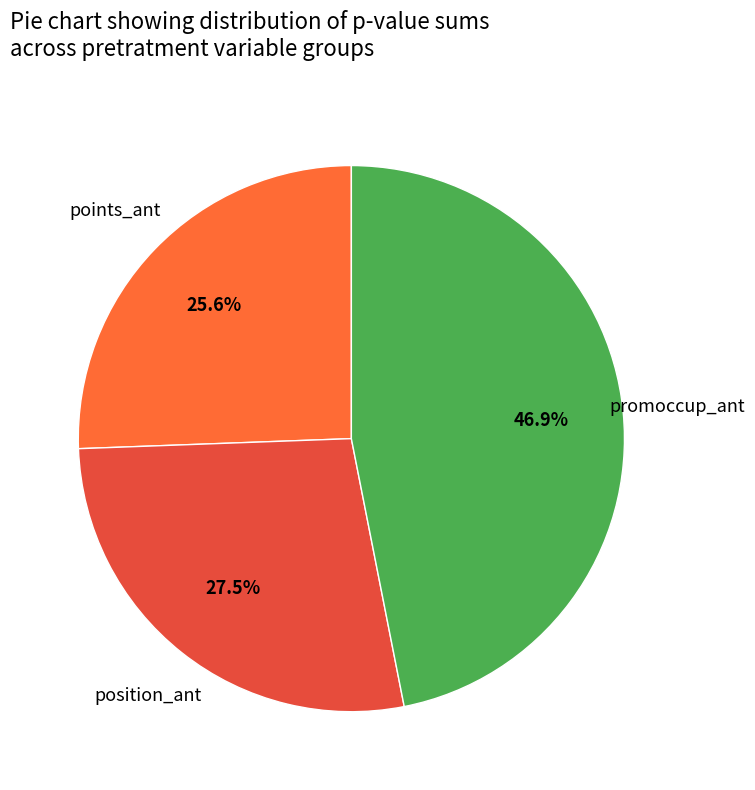

Which slice is the smallest?

points_ant